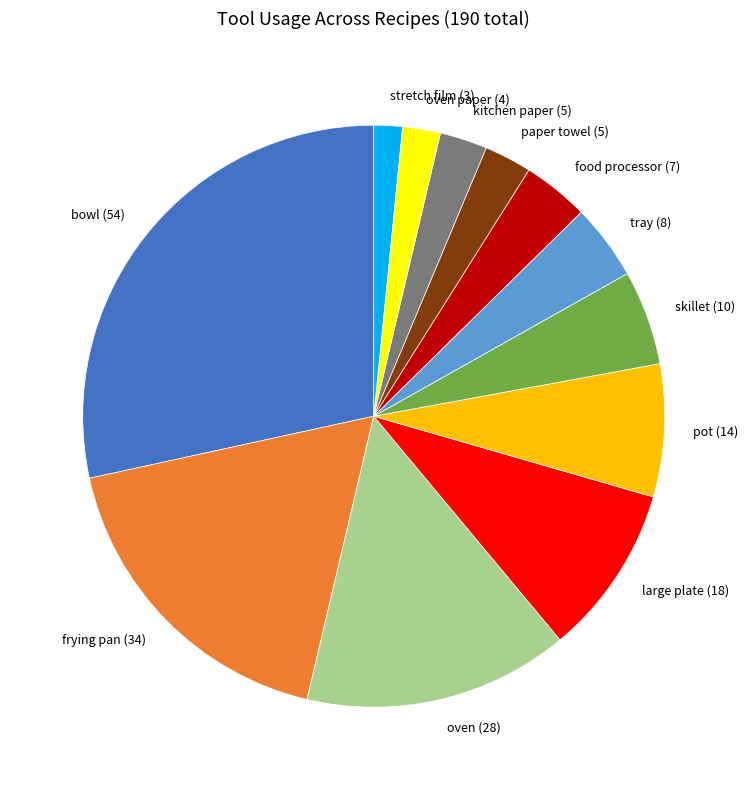

How many slices are in this pie chart?

12